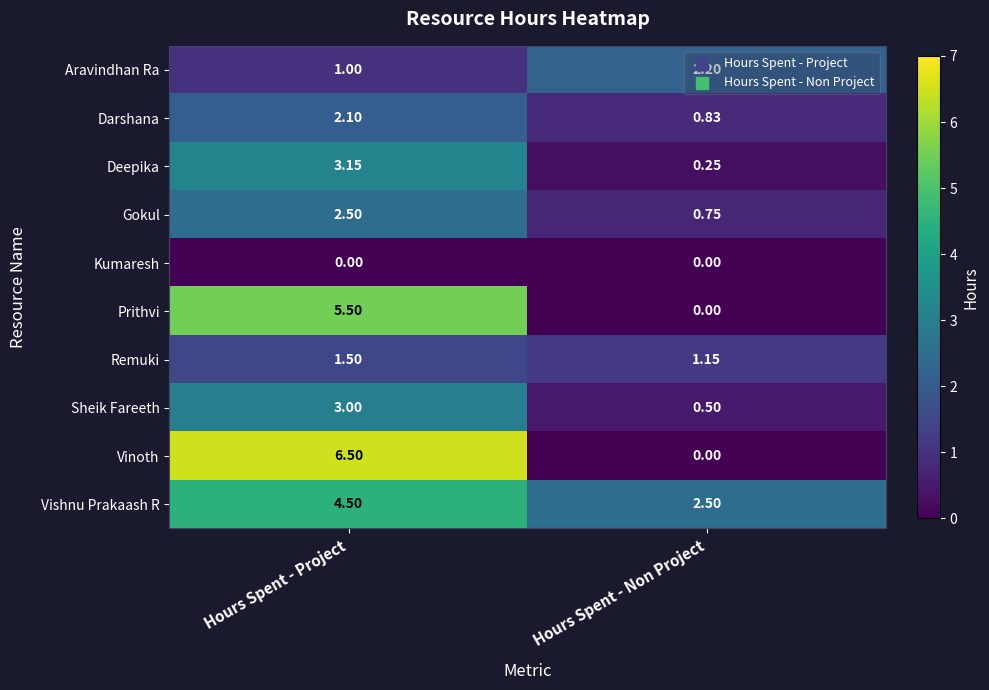

Is the value of Darshana at Hours Spent - Project greater than the value of Gokul at Hours Spent - Non Project?

Yes